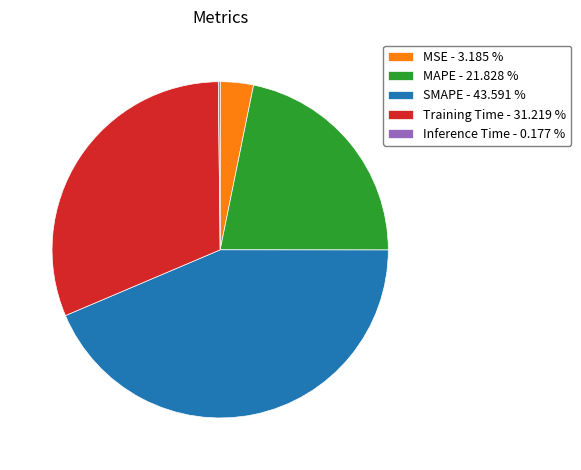

Which has a higher value, SMAPE - 43.591 % or MAPE - 21.828 %?

SMAPE - 43.591 %